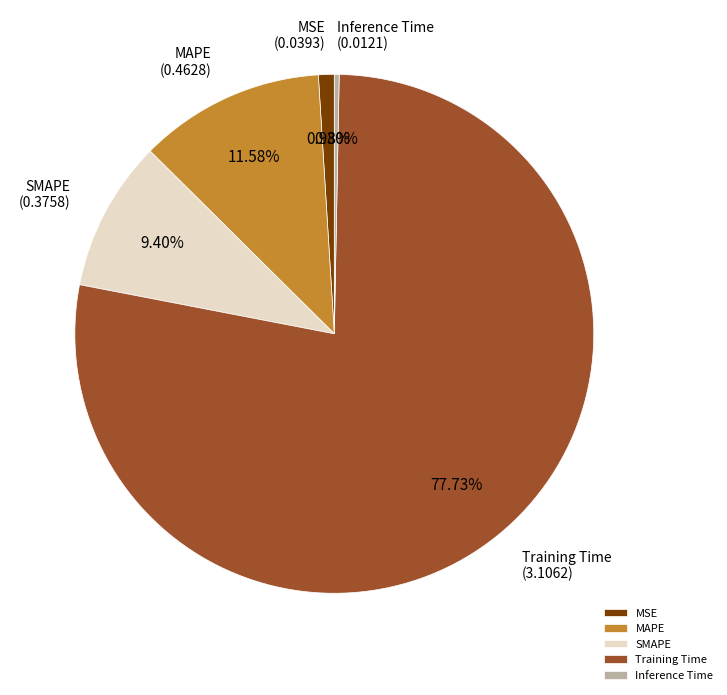

Is the sum of Inference Time and SMAPE greater than half?

No